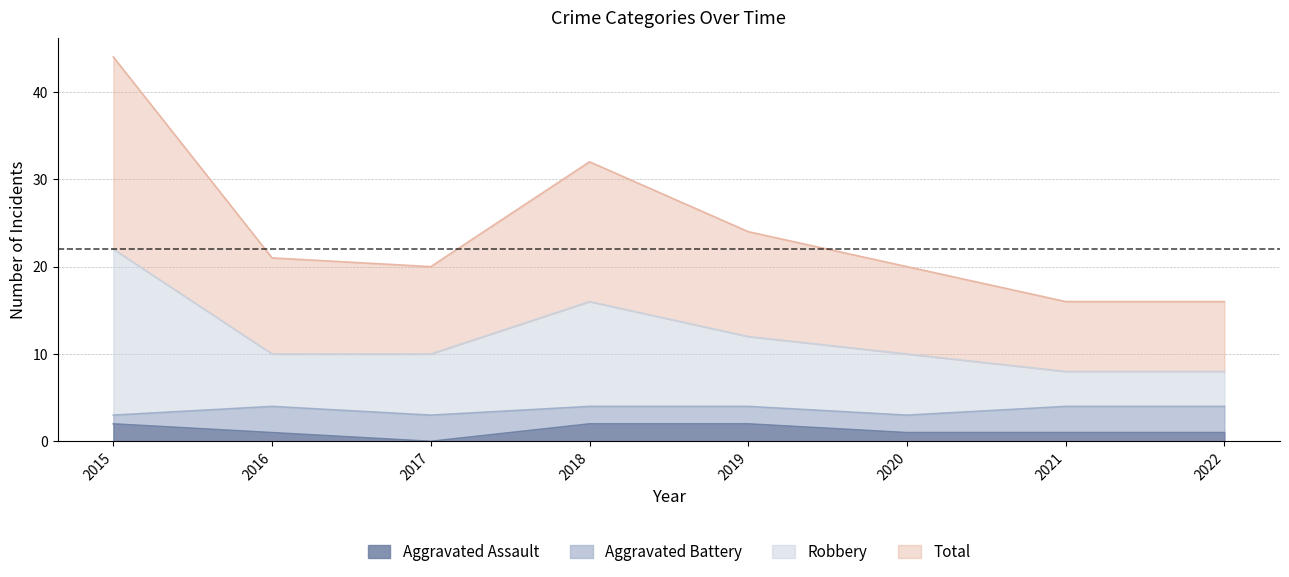

Which series has the largest total across all categories?

Total